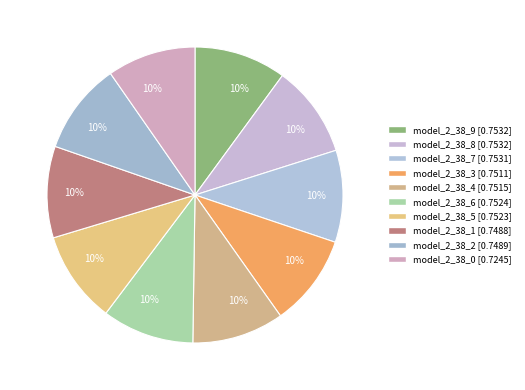

Which slice is the largest?

model_2_38_9